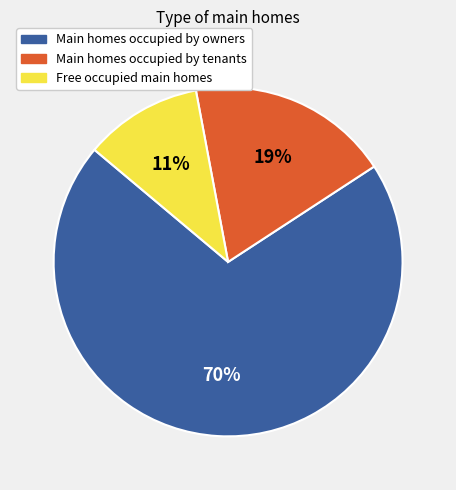

Is there a majority slice in this chart?

Yes